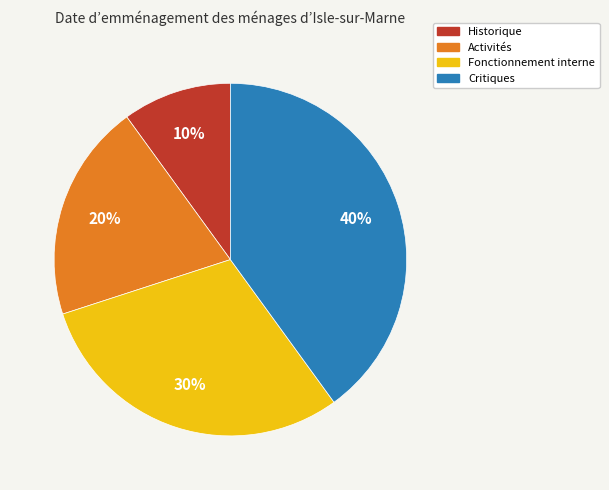

The Critiques slice represents 34% of the pie. True or false?

False